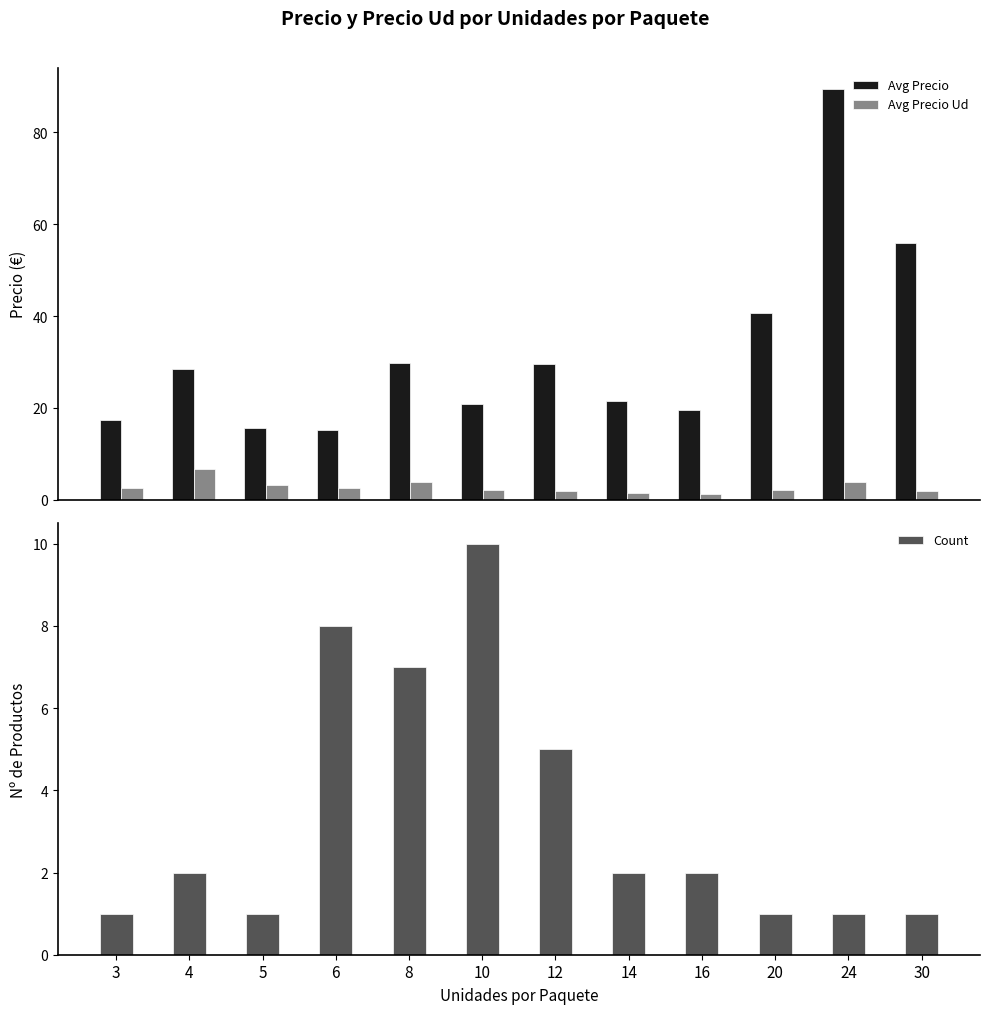

Does the chart contain any negative values?

No